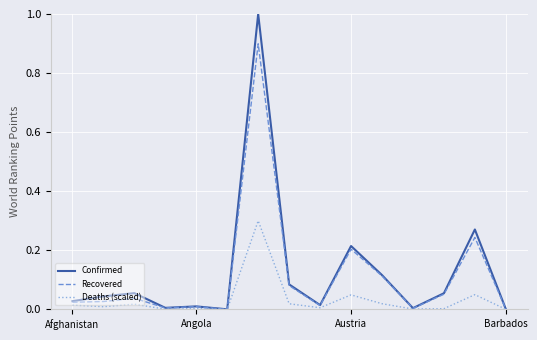

Rank the series by their maximum value, from lowest to highest.

Deaths (scaled), Recovered, Confirmed